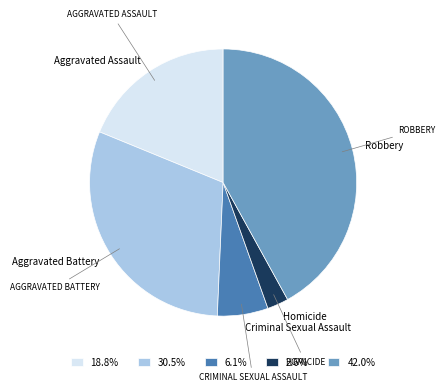

Is the sum of Robbery and Homicide greater than half?

No